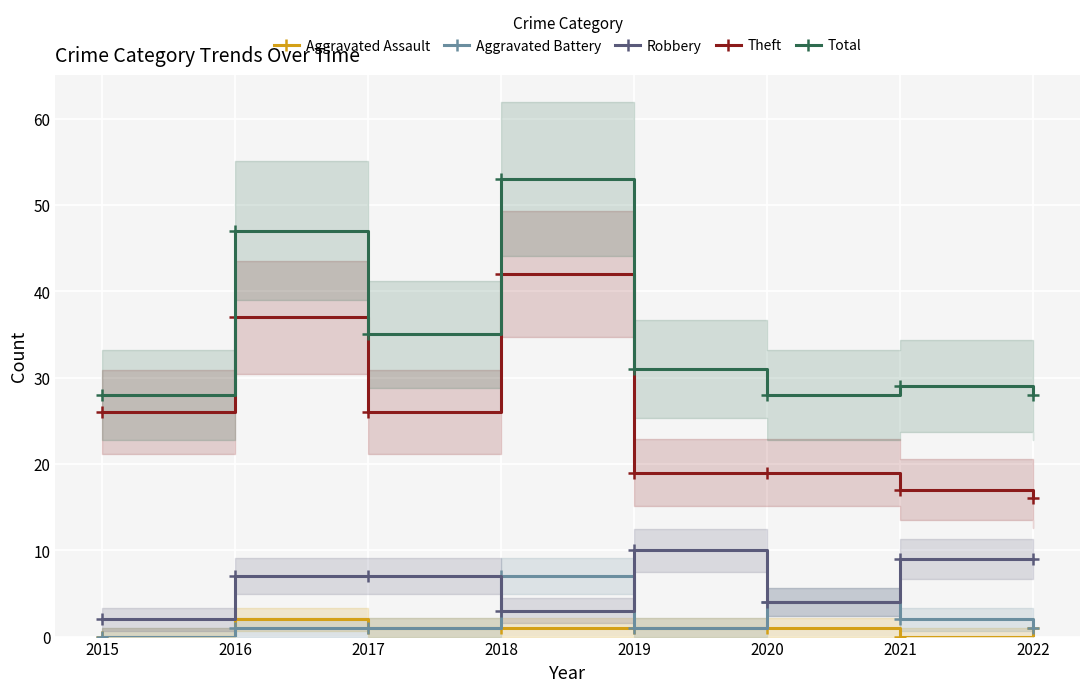

In Aggravated Battery, how many points are lower than both neighbors (excluding endpoints)?

1